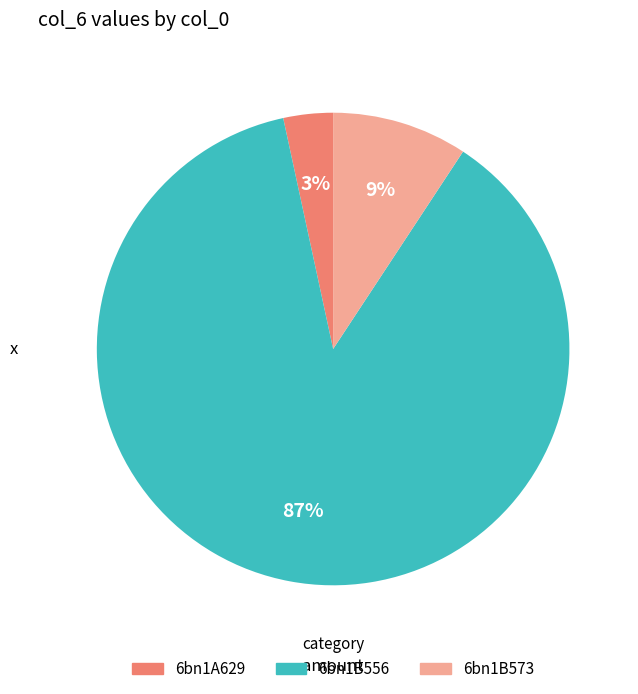

The 6bn1B556 slice represents 81% of the pie. True or false?

False